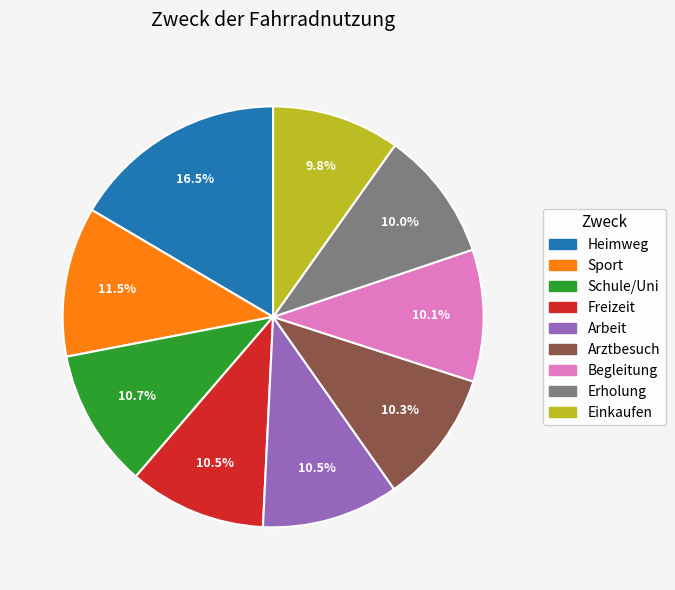

To the nearest percent, what is the difference between the largest and smallest slice percentages?

7%